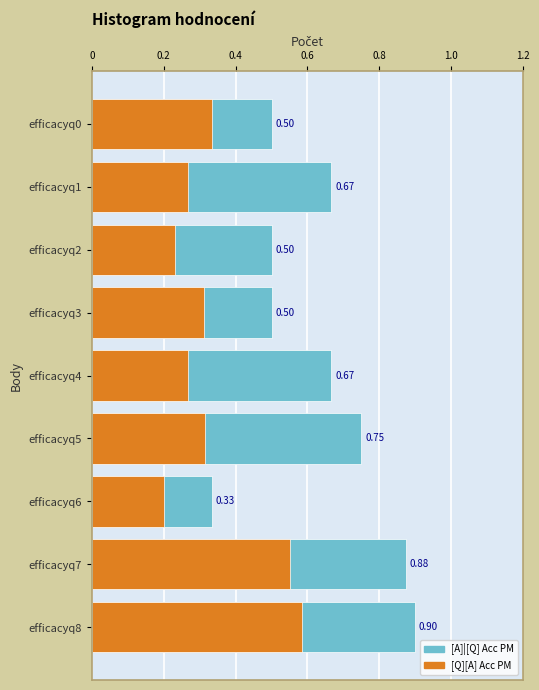

Reading left to right, transcribe all the data shown in this chart.

[A]|[Q] Acc PM: 0.5	0.7	0.5	0.5	0.7	0.8	0.3	0.9	0.9
[Q][A] Acc PM: 0.3	0.3	0.2	0.3	0.3	0.3	0.2	0.6	0.6